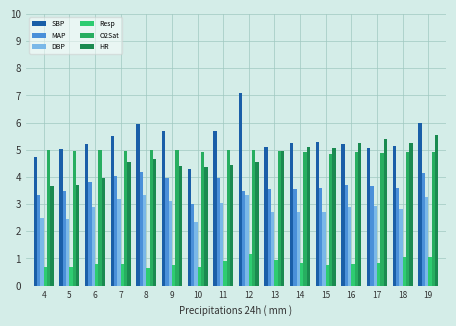

How many bars are there in each group?

6